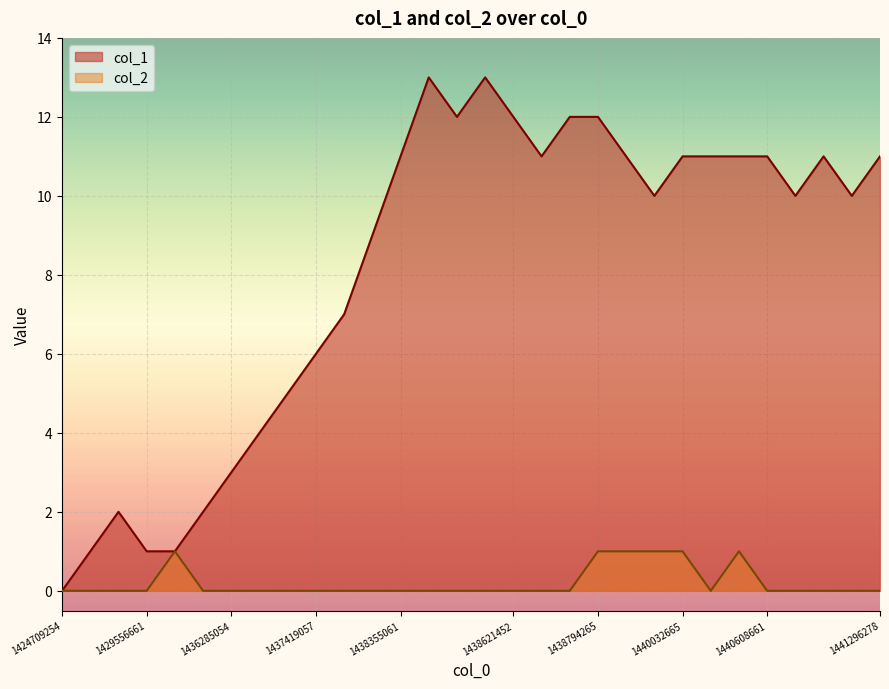

What is the maximum value shown in the chart?

13